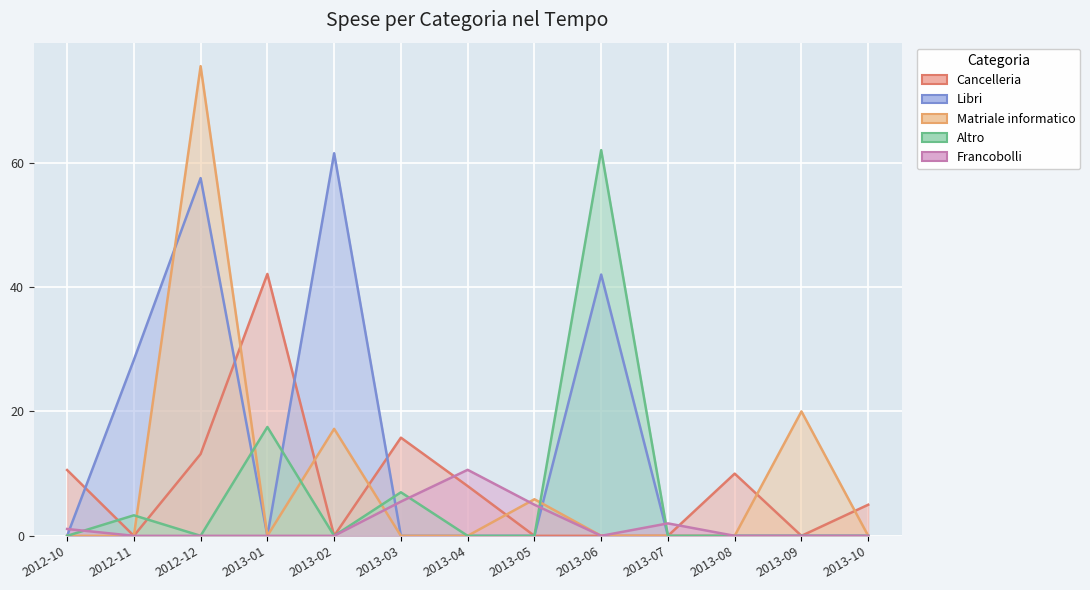

In Matriale informatico, how many points are lower than both neighbors (excluding endpoints)?

1